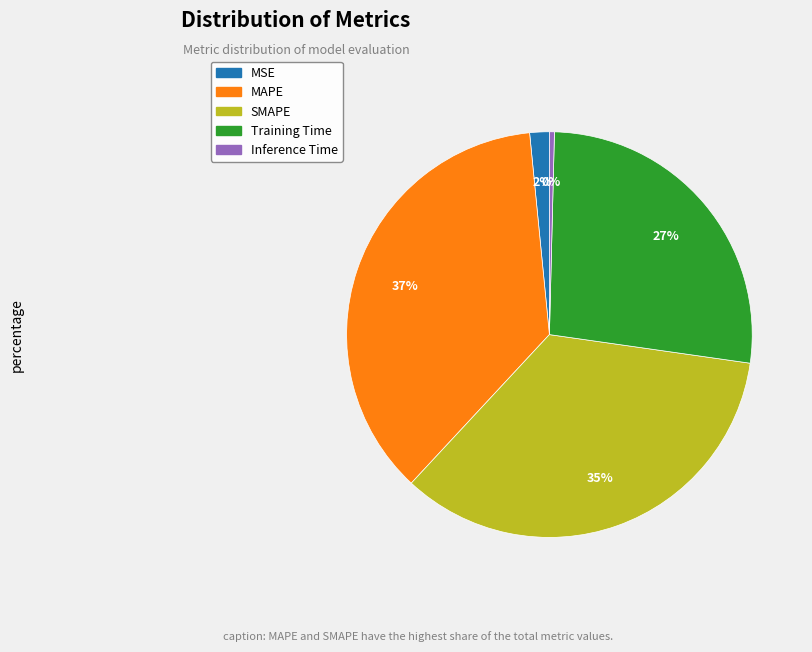

Do MAPE and SMAPE together represent more than half of the pie?

Yes